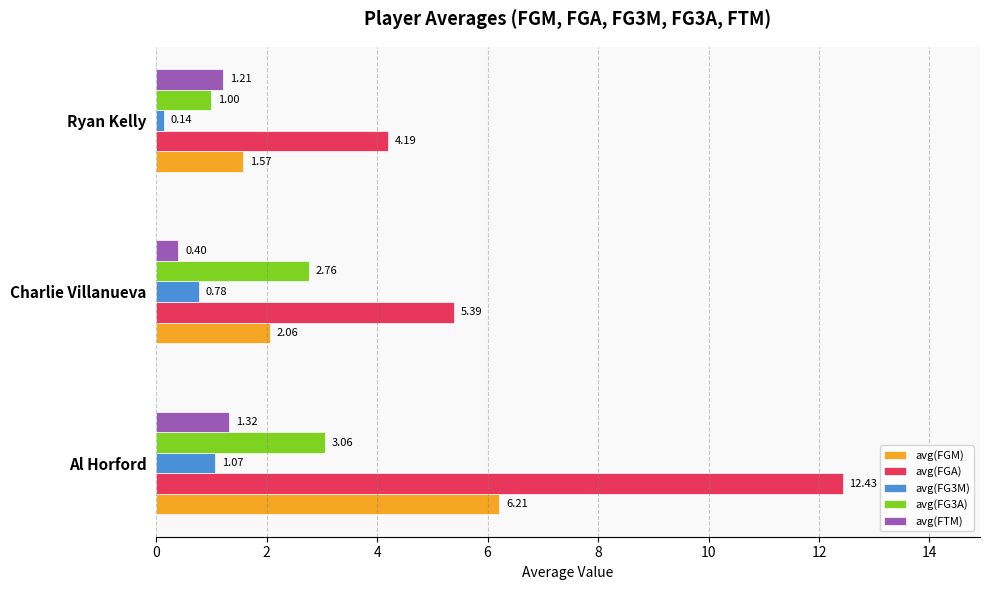

What is the maximum value shown in the chart?

12.4